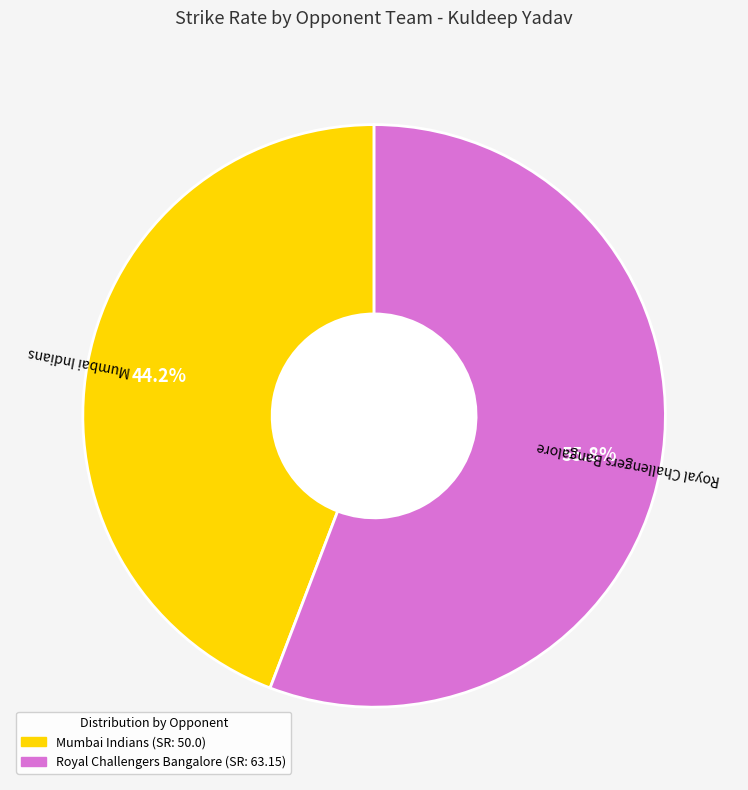

Count the number of slices in the pie.

2